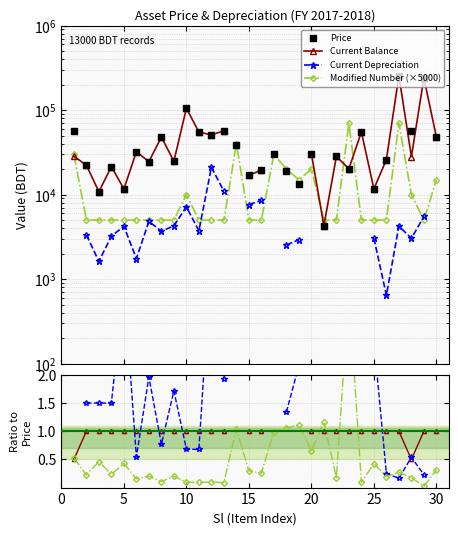

Which series has the largest total across all categories?

Price